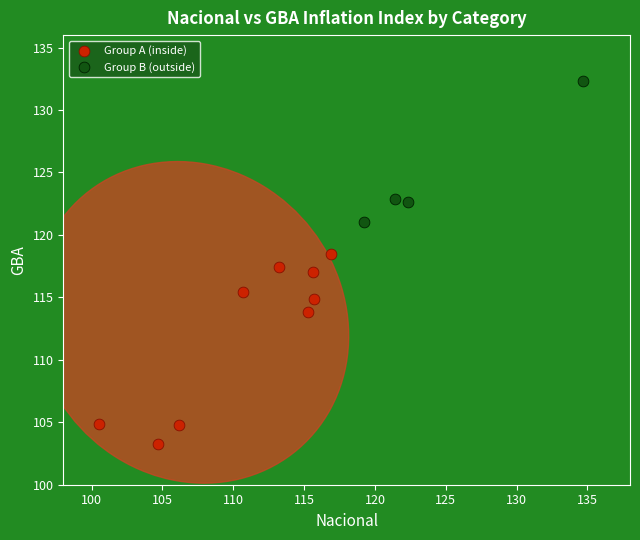

What are all the series names shown in the legend?

Group A (inside), Group B (outside)